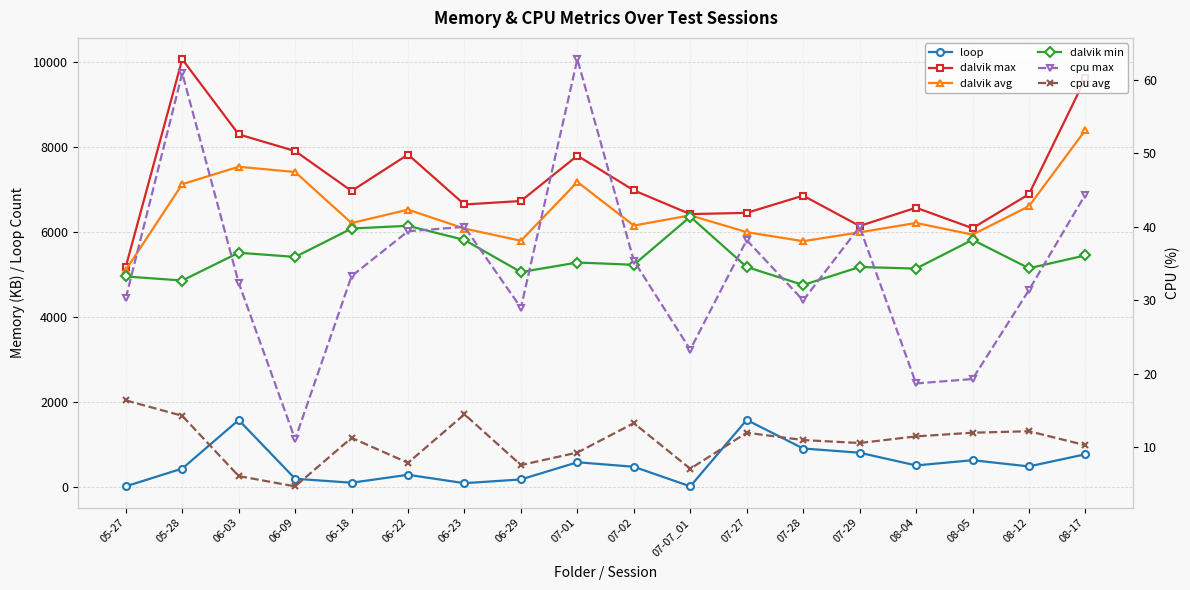

What is the label of the 7th point from the right?

07-27